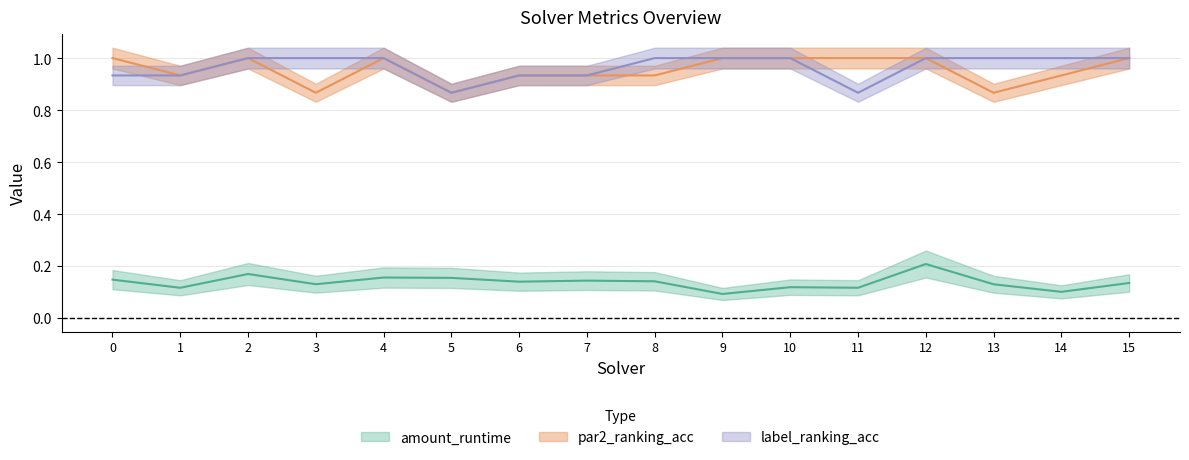

Is this an area chart (filled region under the line)?

No